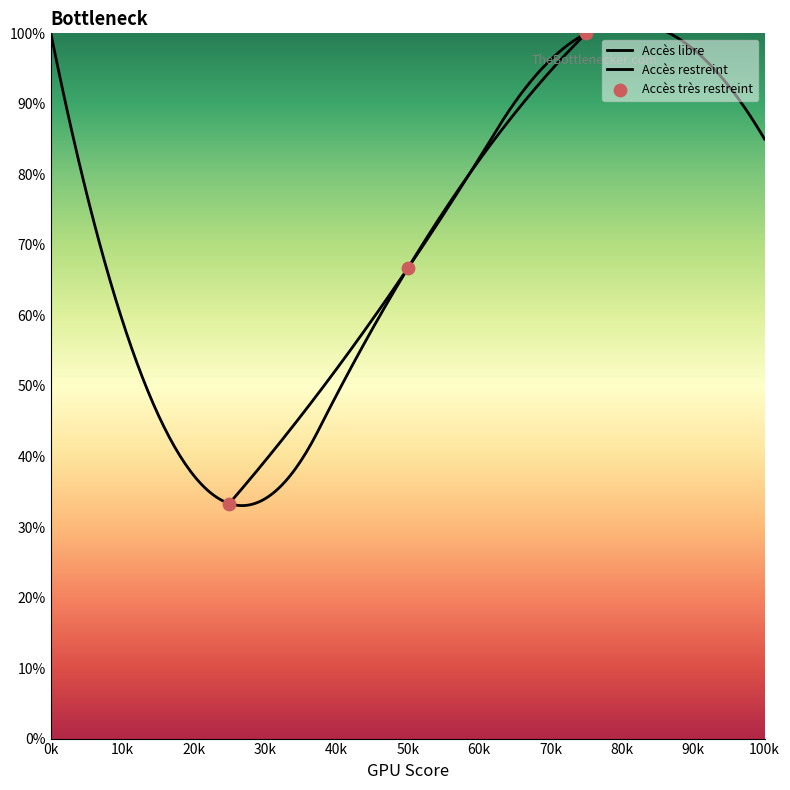

What is the change in value from Accès libre to Accès très restreint?

+66.7